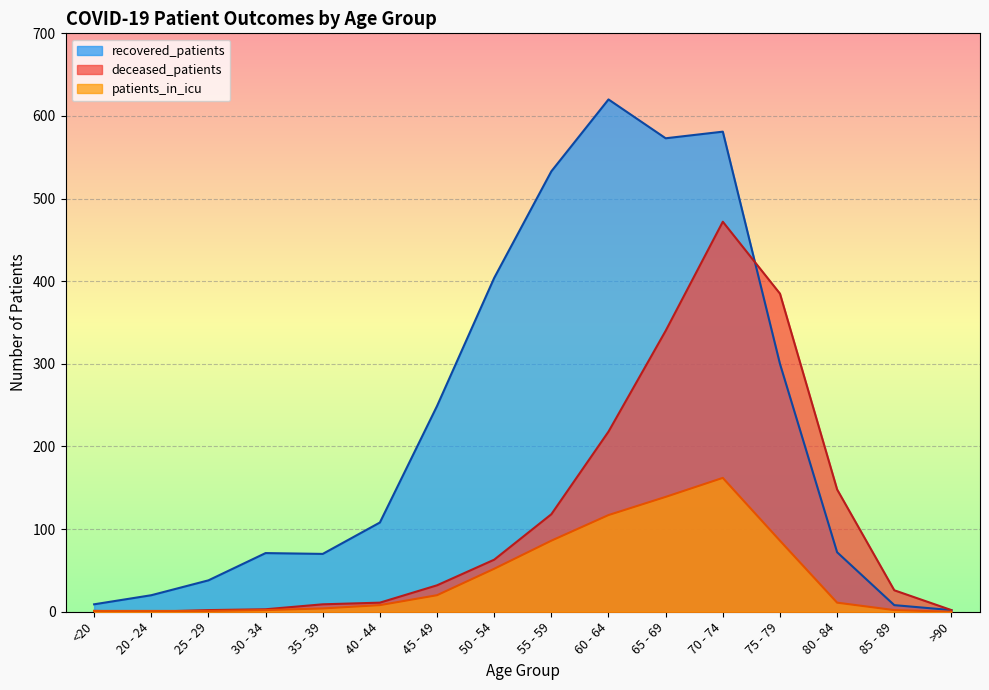

What is the greatest value displayed?

620